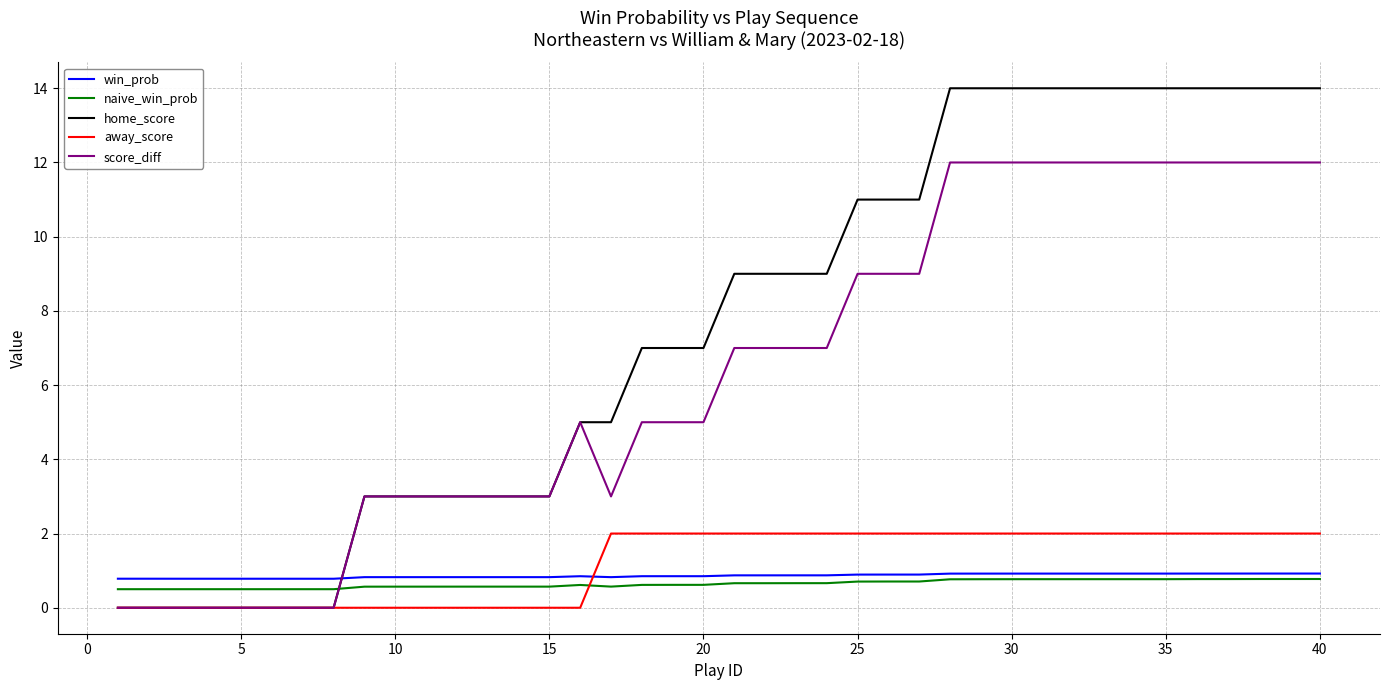

Which series has the largest range (max minus min)?

home_score